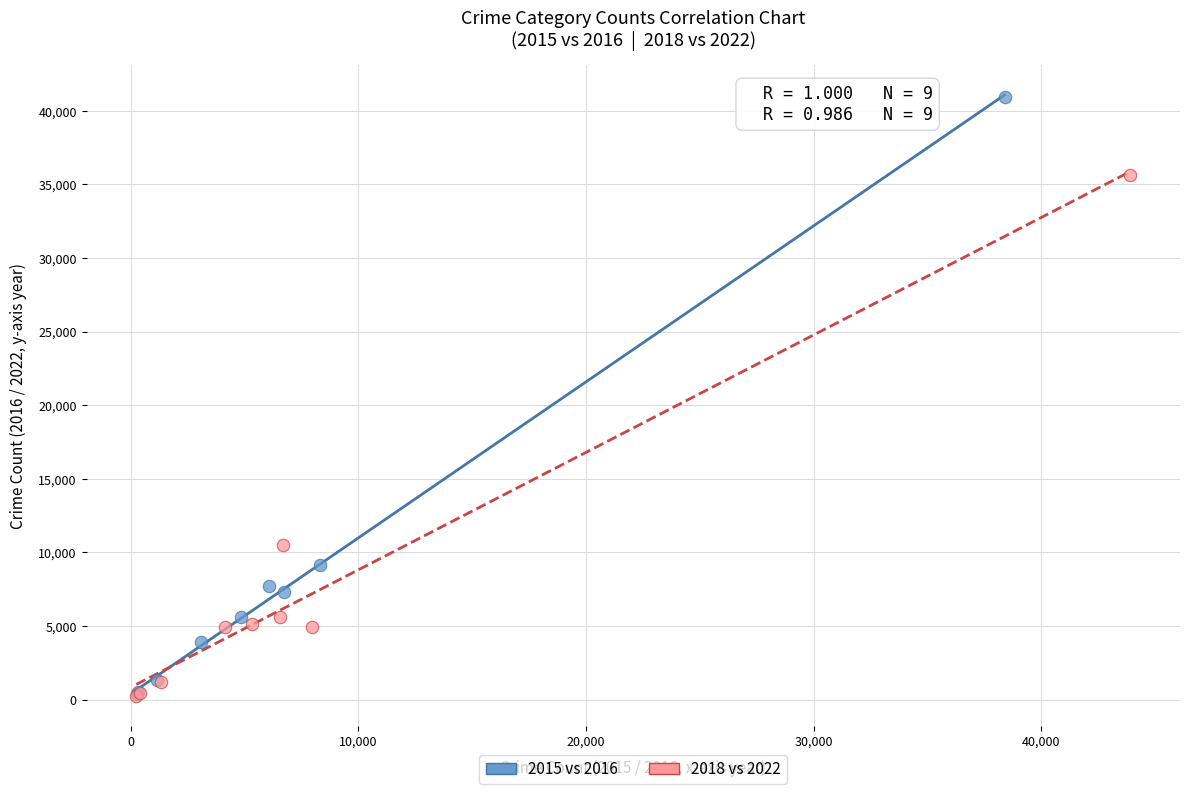

Which series contains the highest Y value?

2015 vs 2016